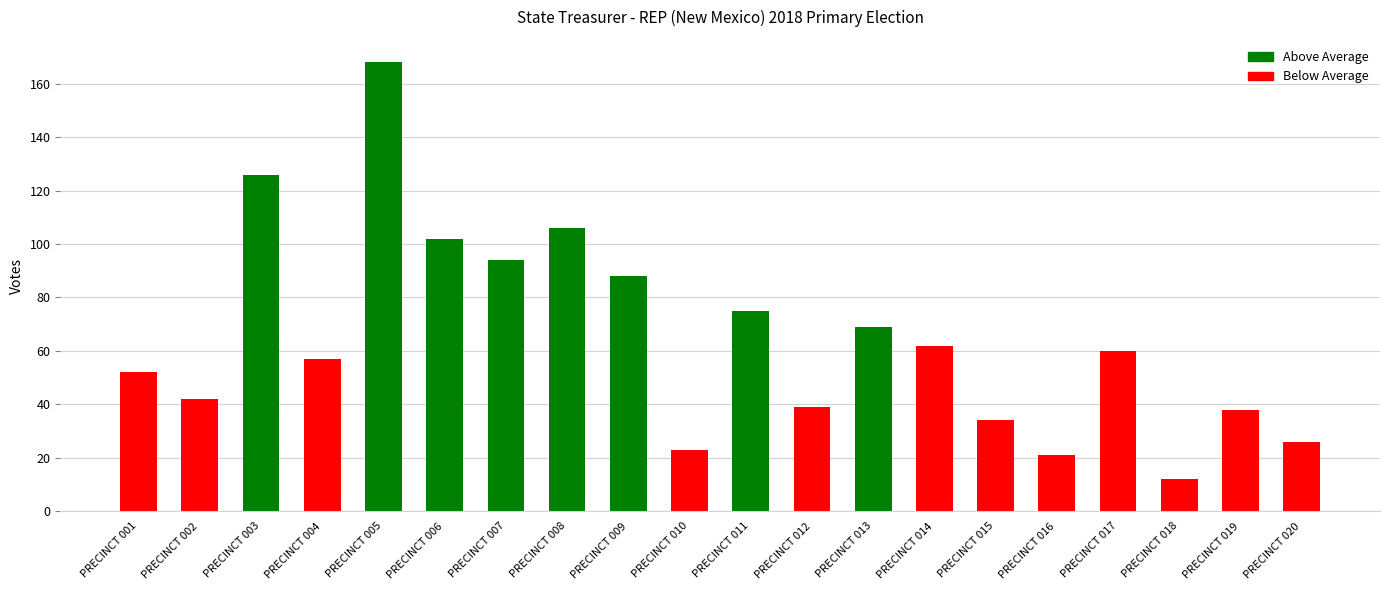

Reading left to right, what are all the values shown in this chart?

PRECINCT 001=52	PRECINCT 002=42	PRECINCT 003=126	PRECINCT 004=57	PRECINCT 005=168	PRECINCT 006=102	PRECINCT 007=94	PRECINCT 008=106	PRECINCT 009=88	PRECINCT 010=23	PRECINCT 011=75	PRECINCT 012=39	PRECINCT 013=69	PRECINCT 014=62	PRECINCT 015=34	PRECINCT 016=21	PRECINCT 017=60	PRECINCT 018=12	PRECINCT 019=38	PRECINCT 020=26